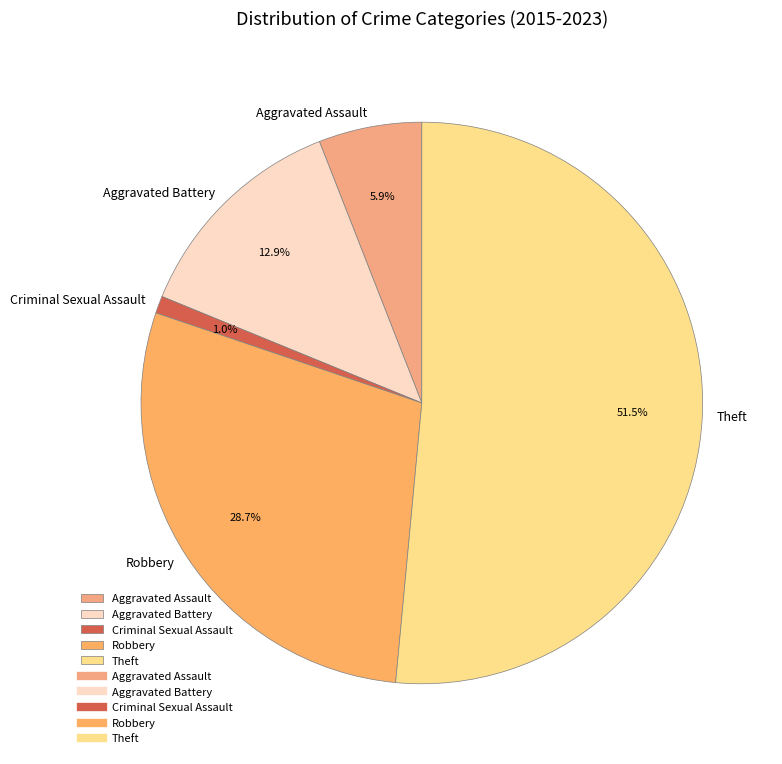

Rank the categories by value from highest to lowest.

Theft, Robbery, Aggravated Battery, Aggravated Assault, Criminal Sexual Assault